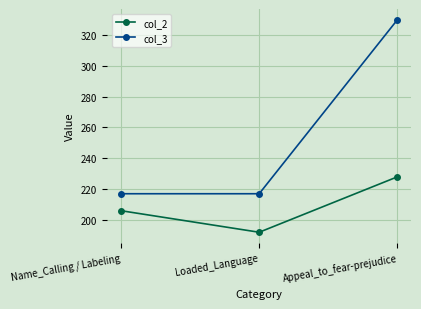

What are all the series names shown in the legend?

col_2, col_3